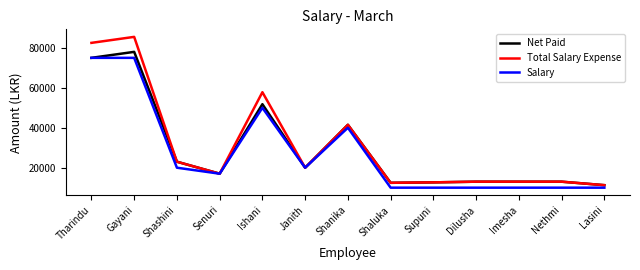

Which category has the highest value across all series?

Gayani